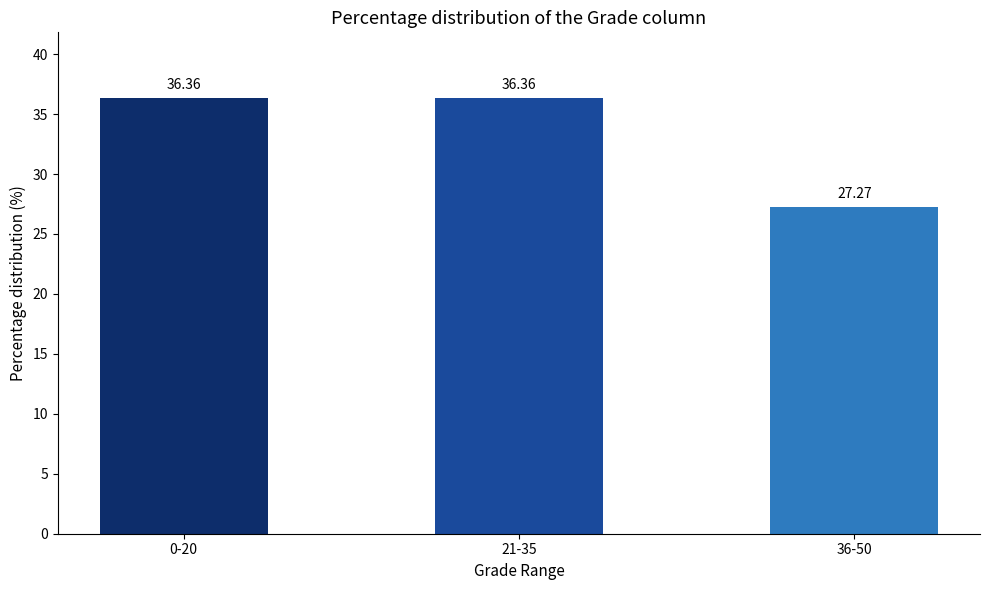

What is the ratio of the value at 0-20 to the value at 36-50?

1.3